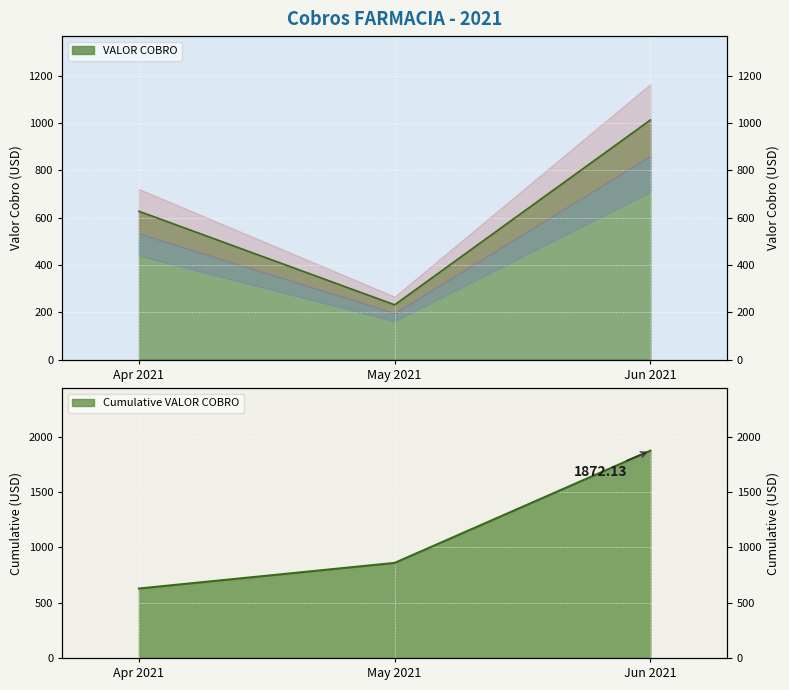

What is the greatest value displayed?

1013.5